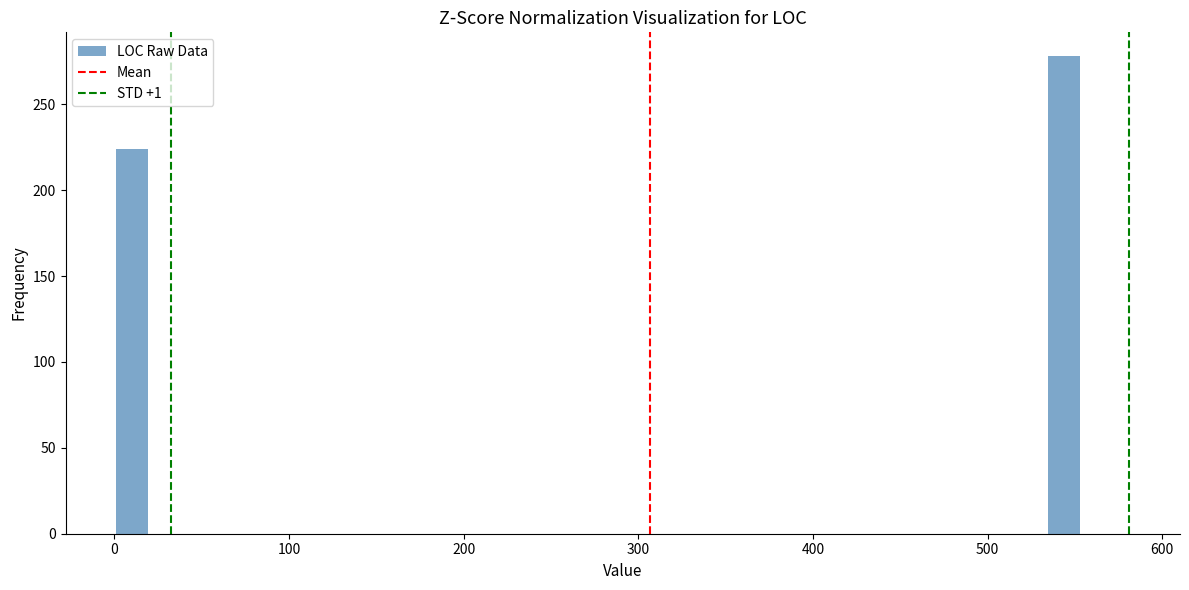

Read against the x-axis, roughly where is the centre of the tallest bar?

540